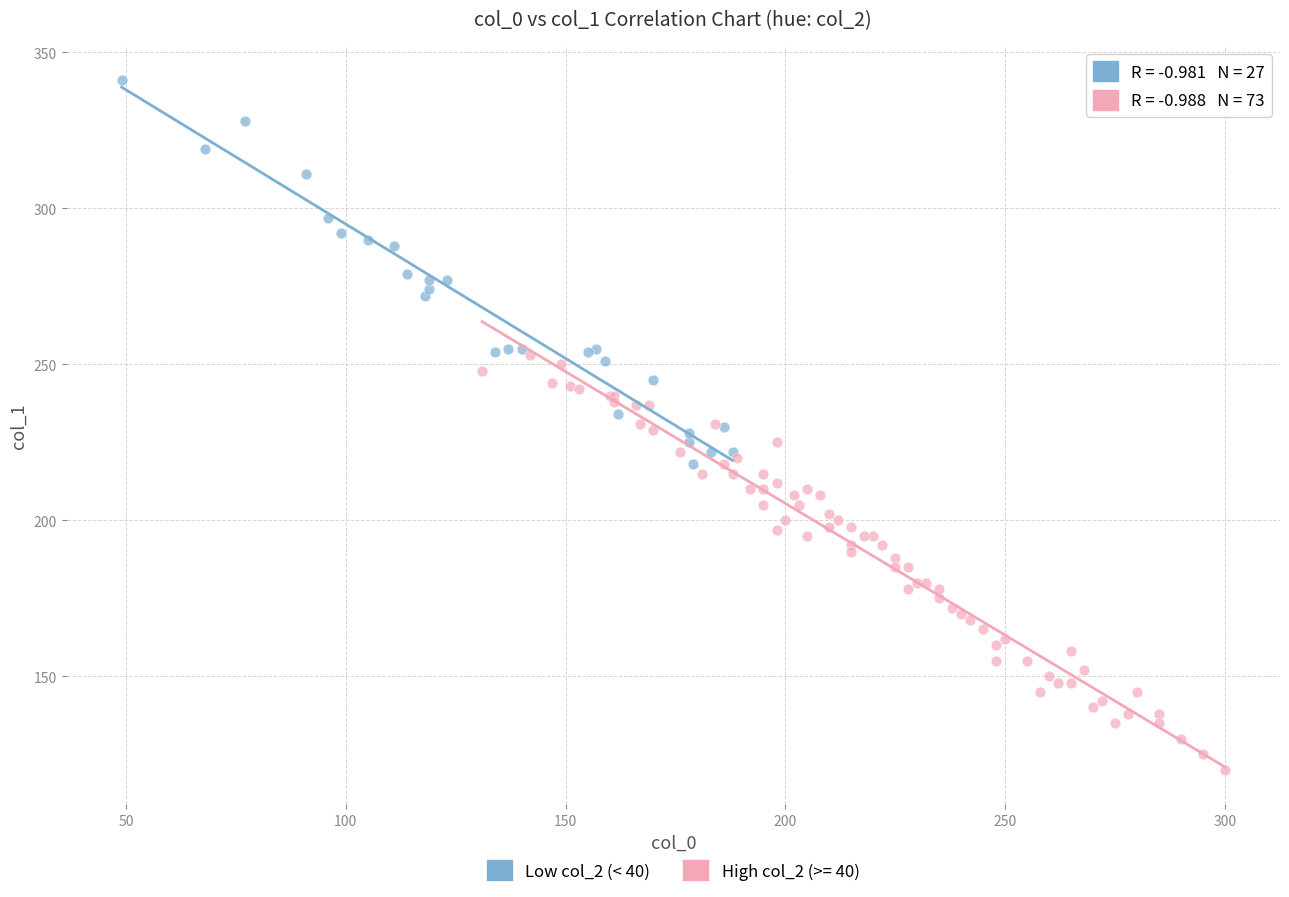

Which series reaches the maximum Y coordinate?

Low col_2 (< 40)